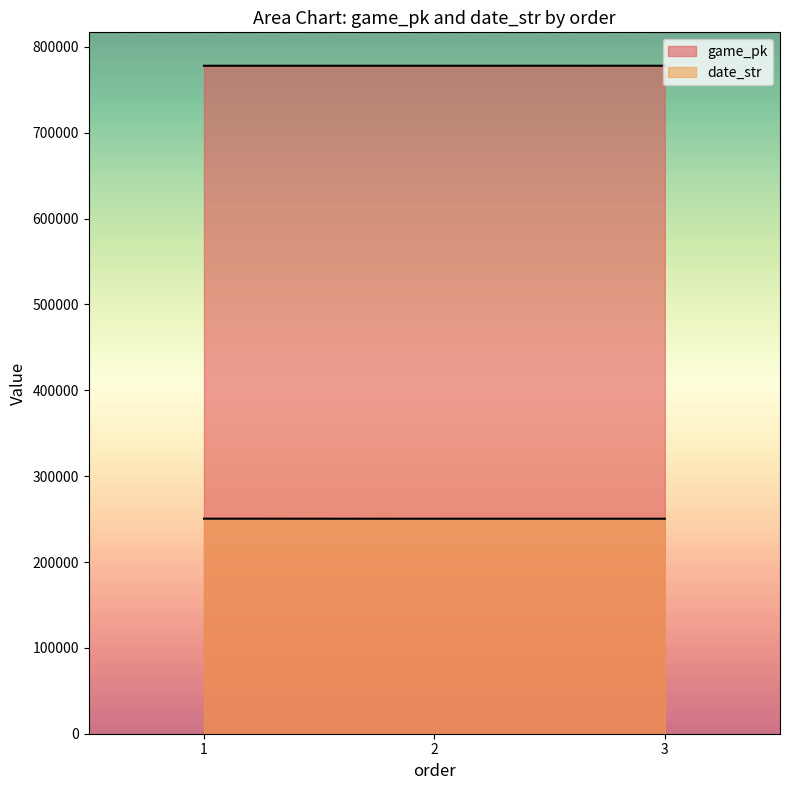

Does the chart display data point markers on the line(s)?

No